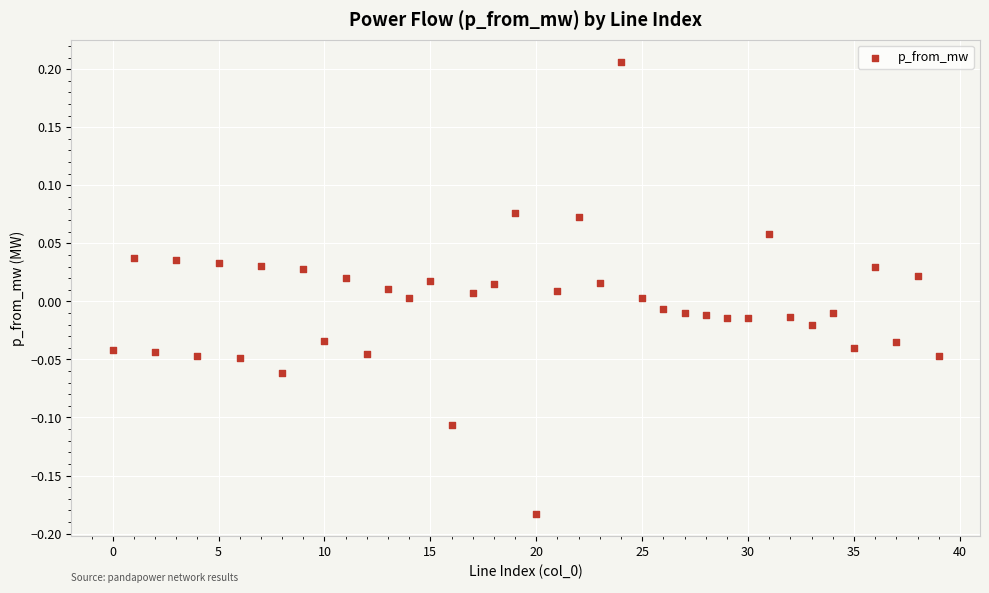

What is the range of Y values (max minus min)?

0.4